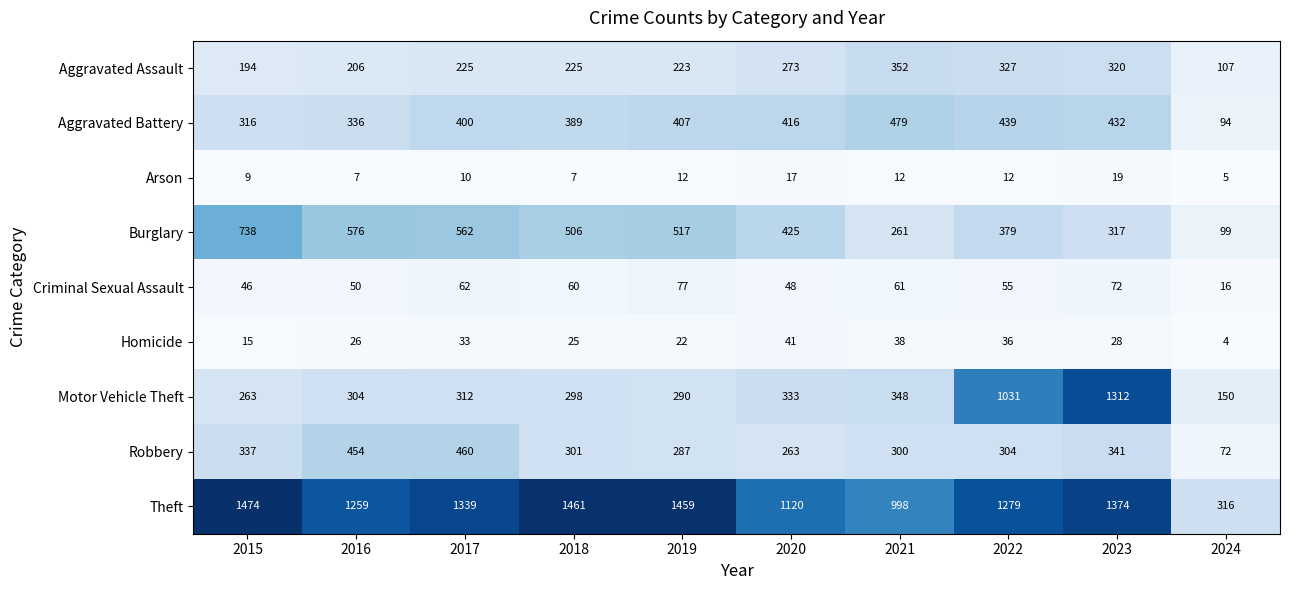

Rank the series at 2022 from highest to lowest value.

Theft, Motor Vehicle Theft, Aggravated Battery, Burglary, Aggravated Assault, Robbery, Criminal Sexual Assault, Homicide, Arson